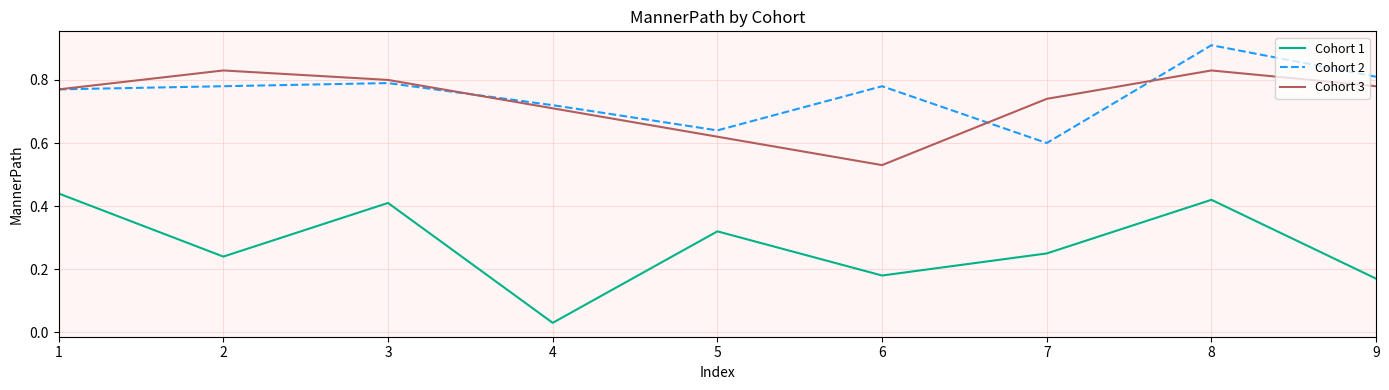

Which category has the lowest value in the Cohort 1 series?

4